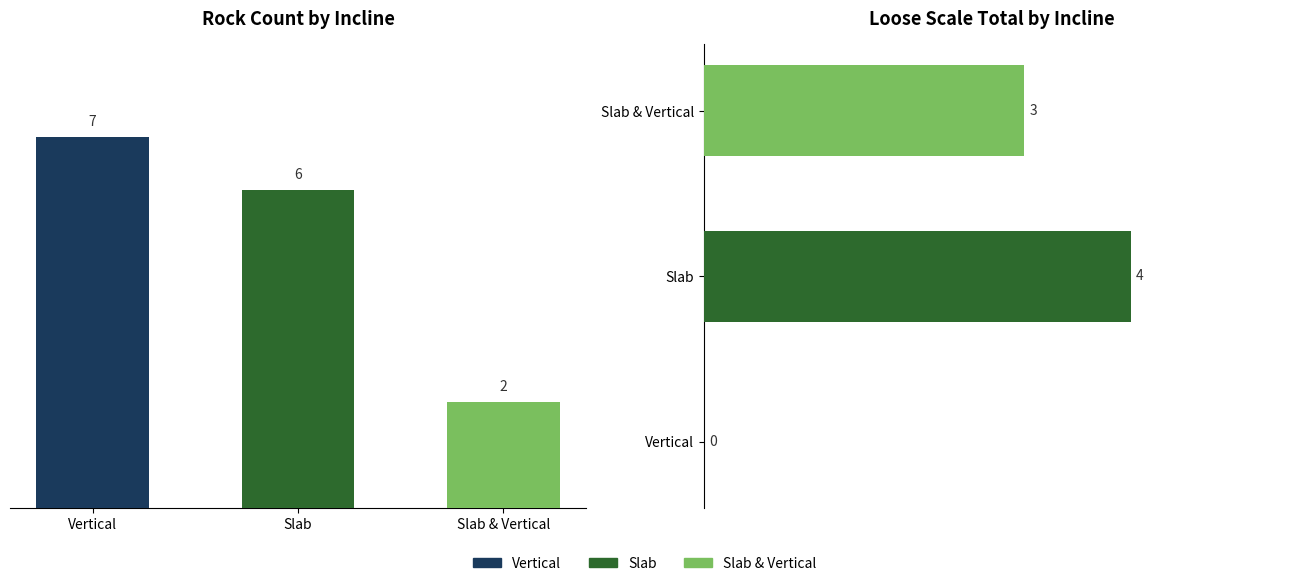

What is the value of the Count bar at the 2nd from the left?

6